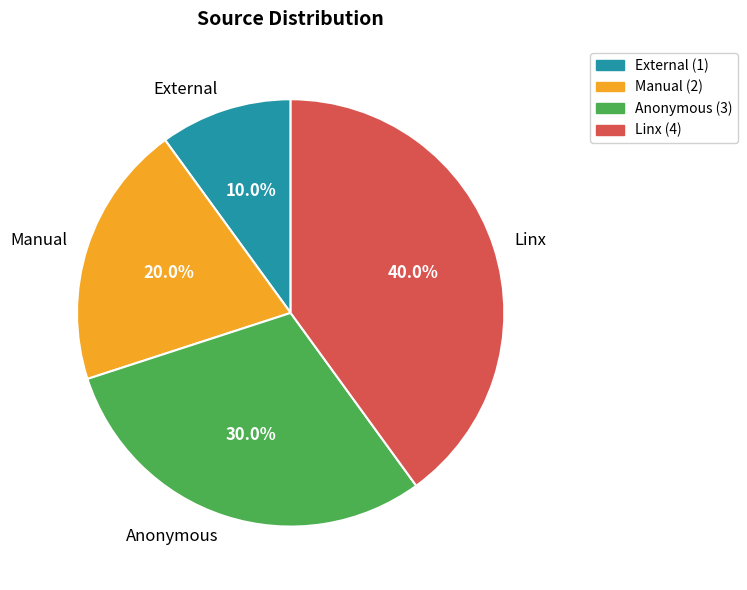

Approximately how many times larger is the value at External compared to Anonymous?

0.3